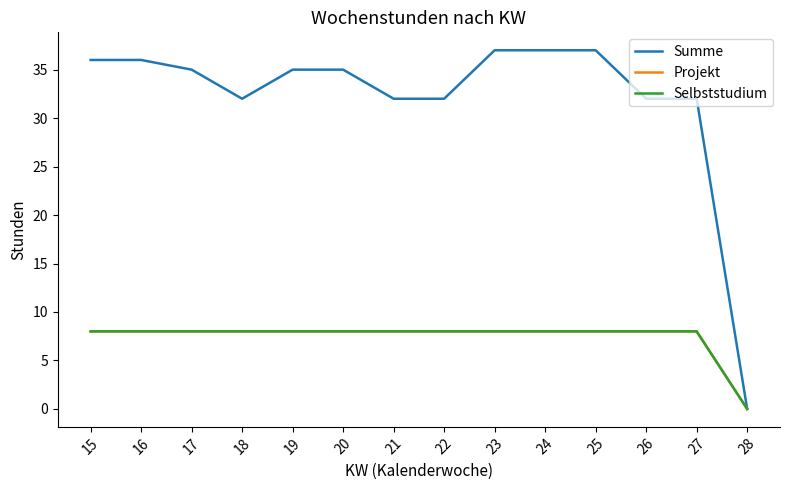

Does the chart display data point markers on the line(s)?

No